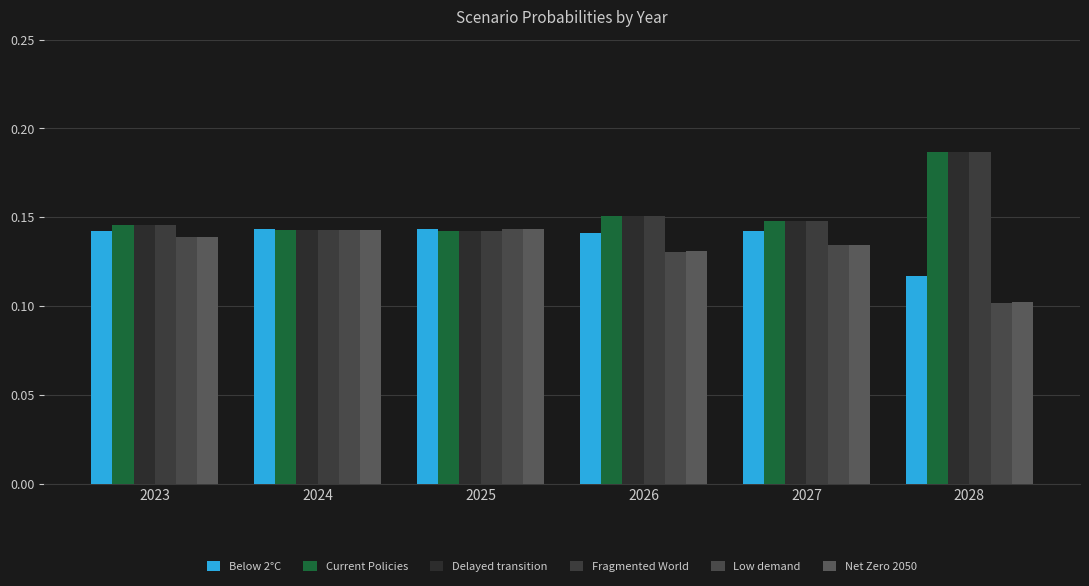

What is the value of the Net Zero 2050 bar at the 4th from the left?

0.1